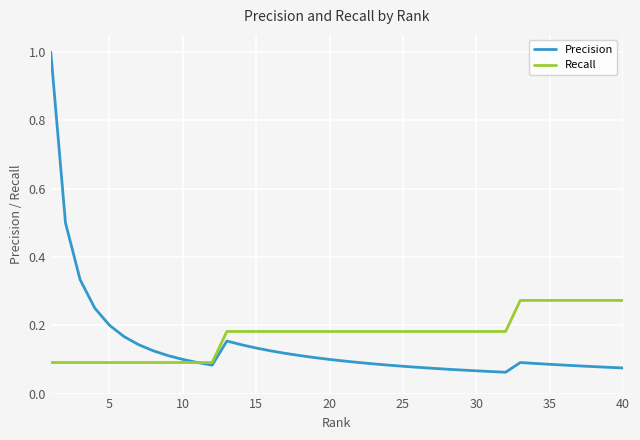

Rank the series by their maximum value, from lowest to highest.

Recall, Precision